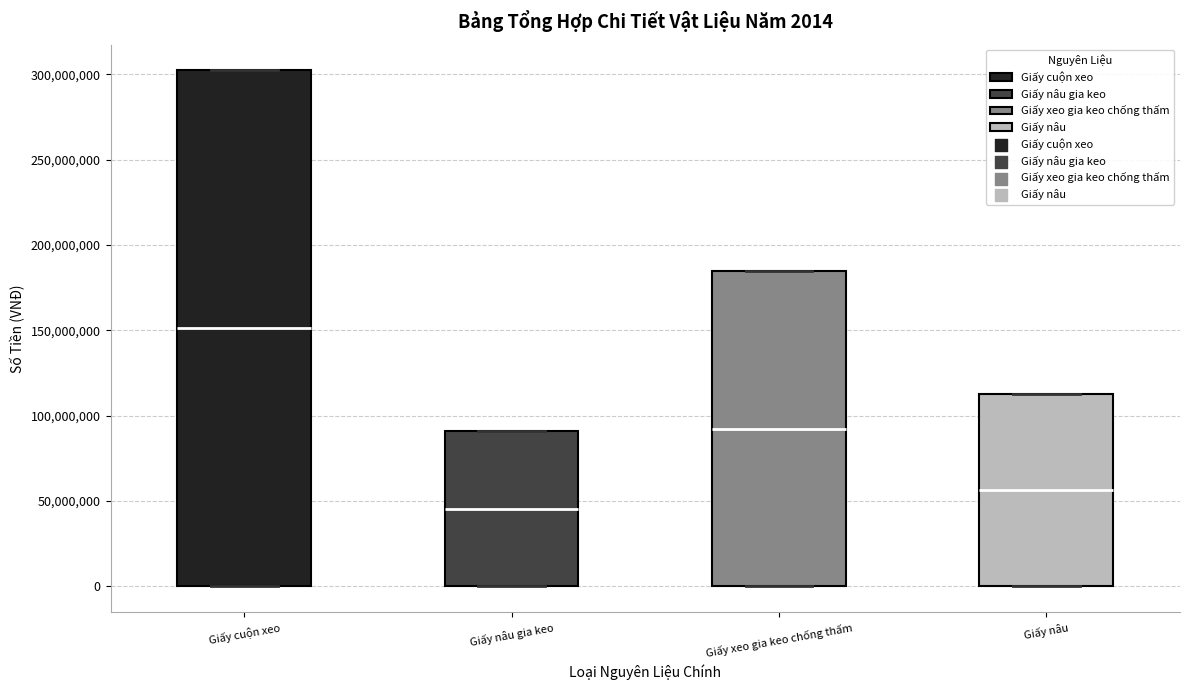

Comparing the boxes themselves (not the whiskers), which one is the tallest?

Giấy cuộn xeo